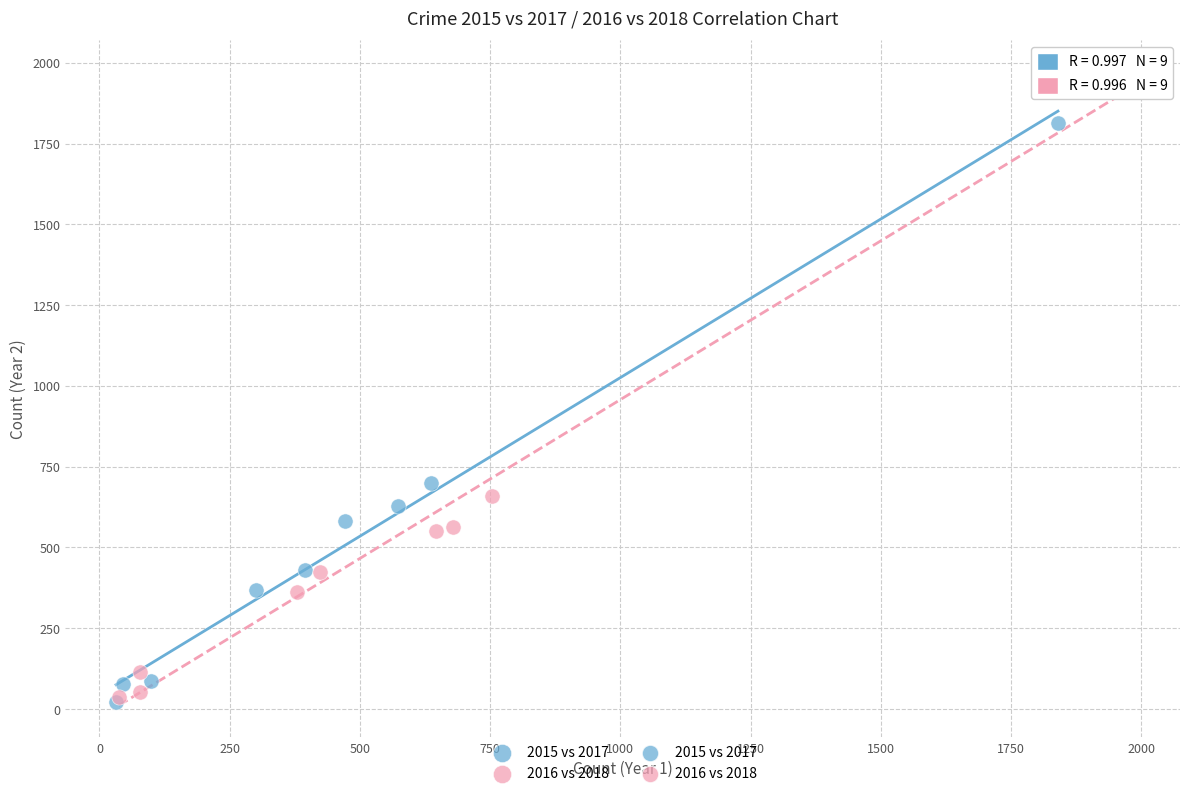

Which series has the widest spread of Y values?

2016 vs 2018